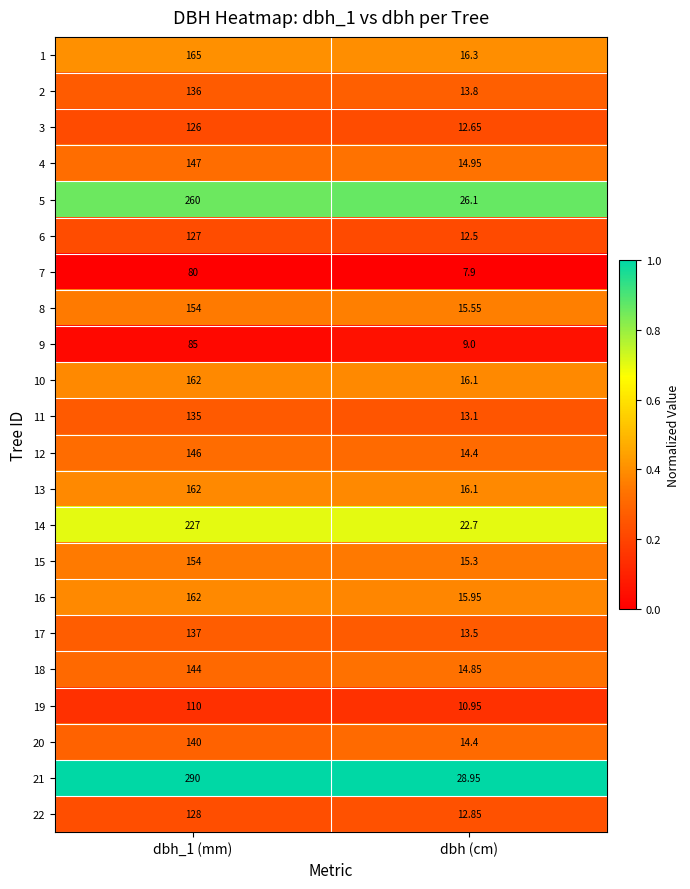

At which label does 11 reach its minimum?

dbh (cm)